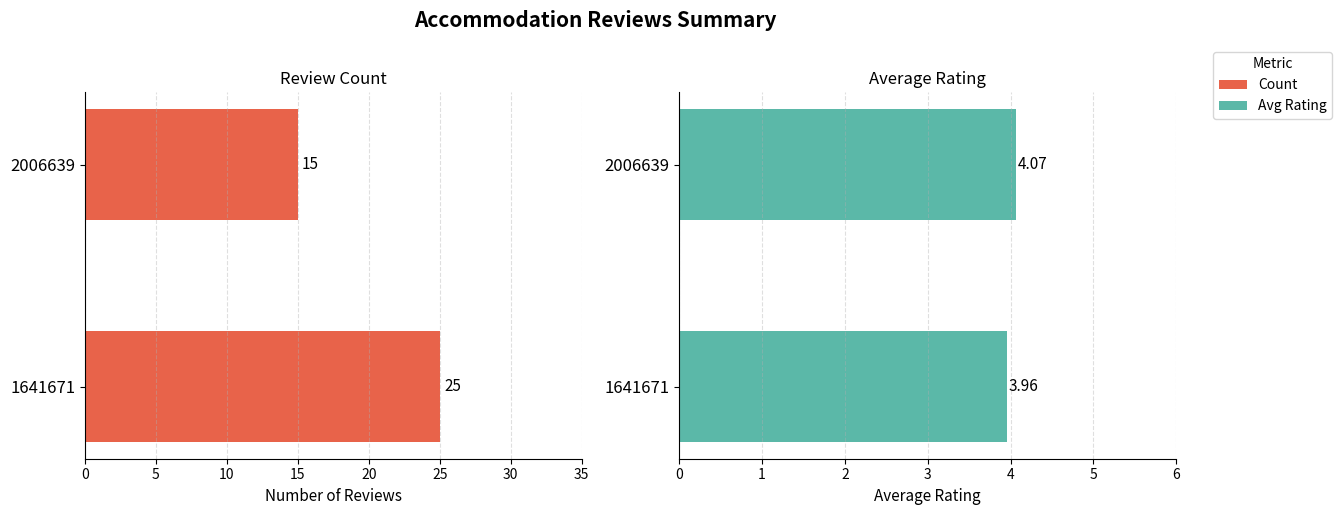

How many bars are there in each group?

2